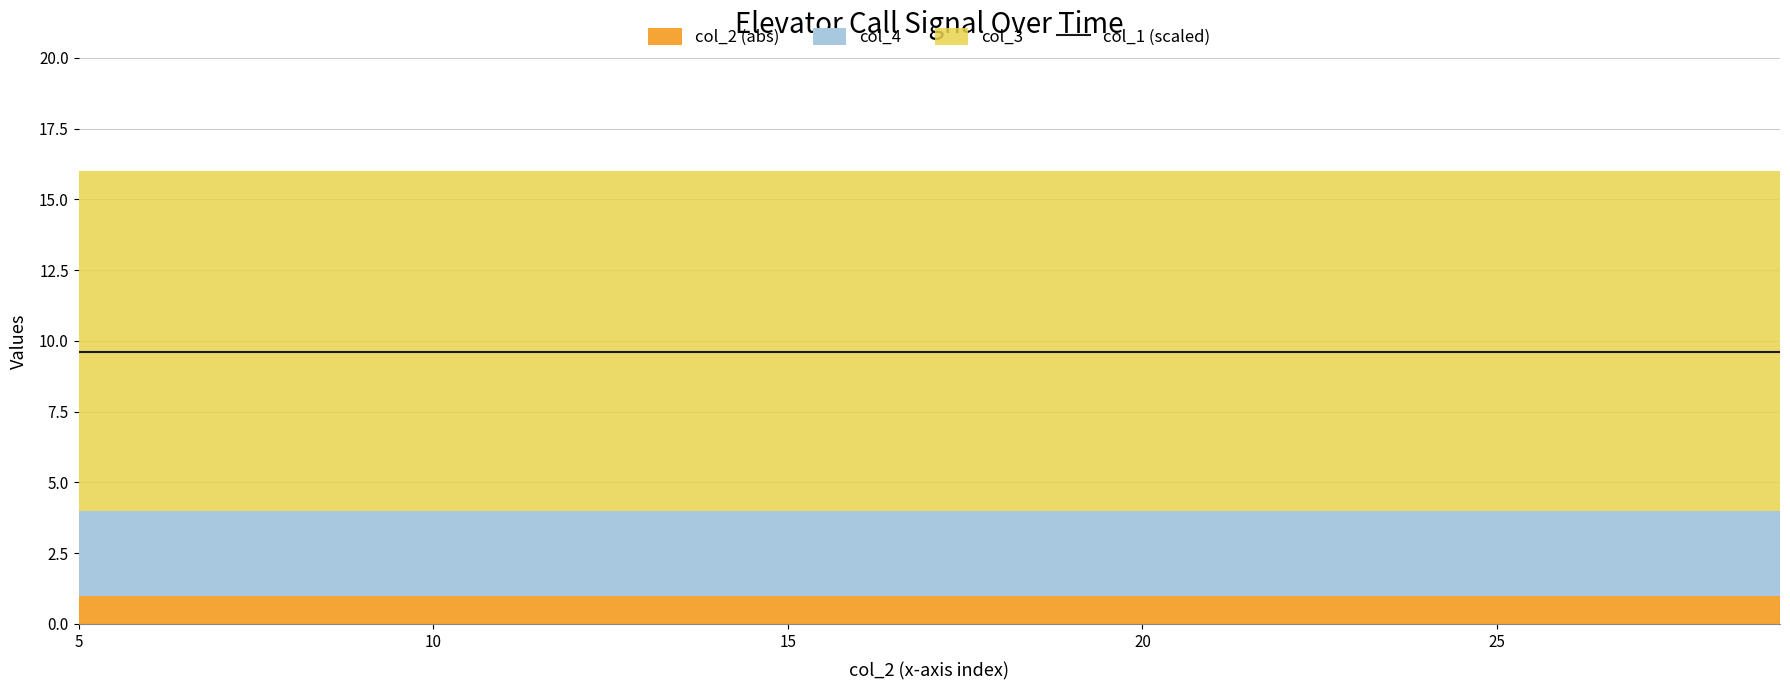

Read the col_1 value at 1.

6.0